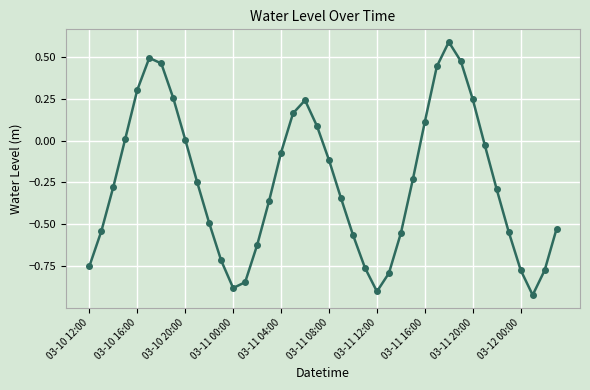

How many points are lower than both their immediate neighbors (excluding endpoints)?

3